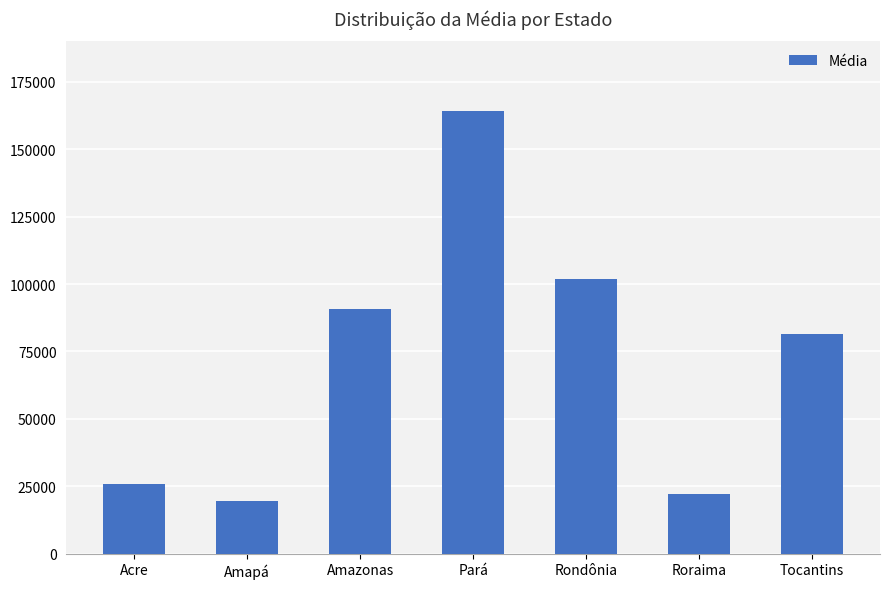

What is the label of the 7th bar from the left?

Tocantins